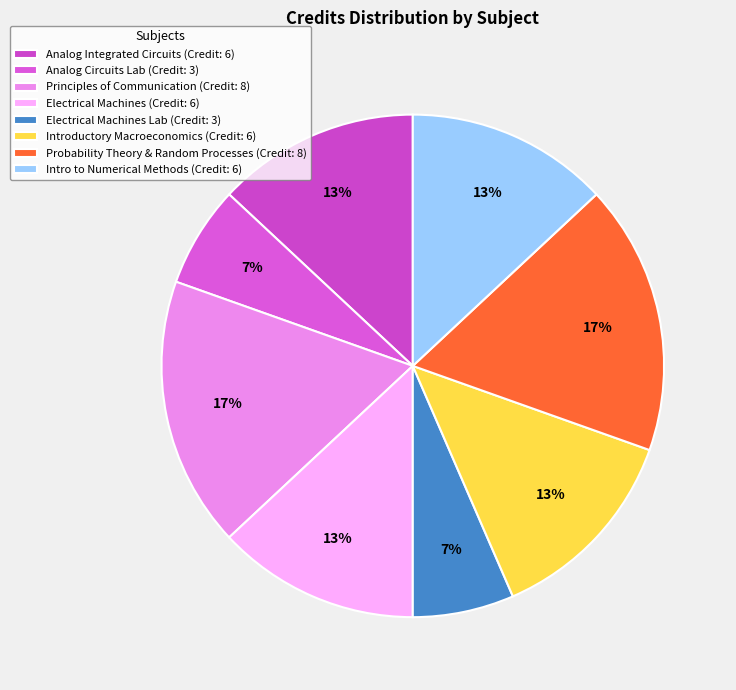

How many slices are in this pie chart?

8